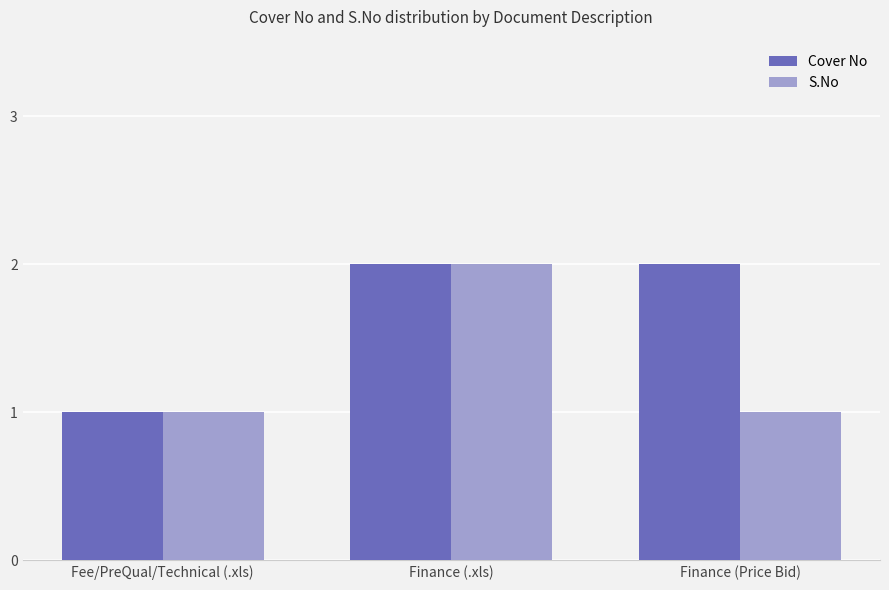

What position from the left is Finance (.xls)?

2